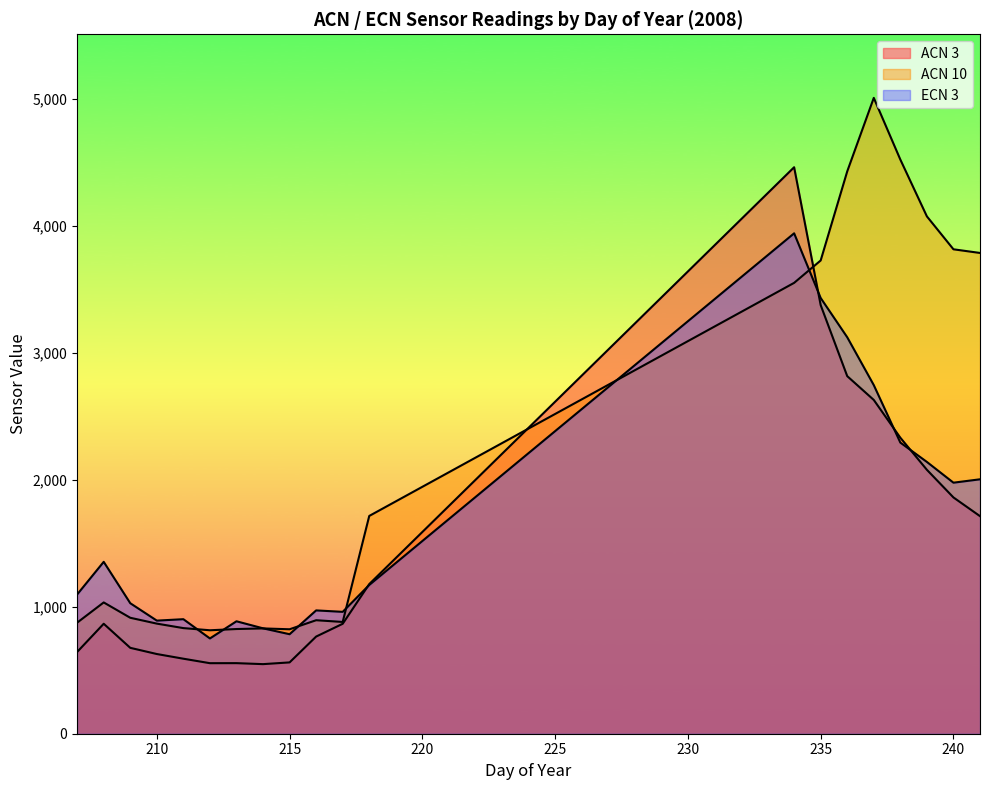

Does the chart have visible grid lines?

No